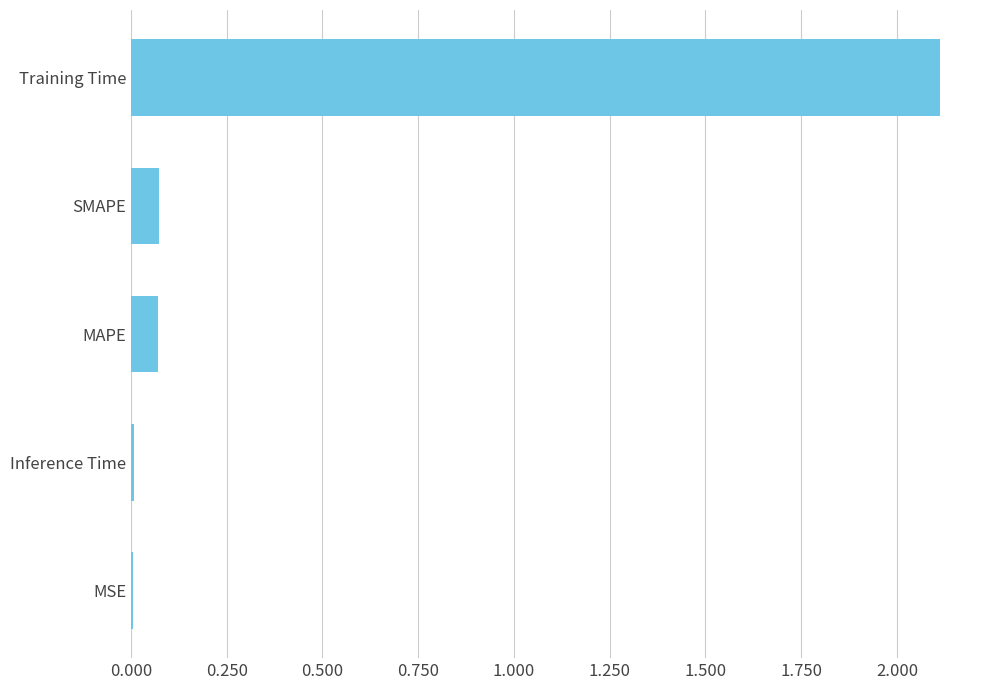

At which category does the chart reach its peak across all series?

Training Time